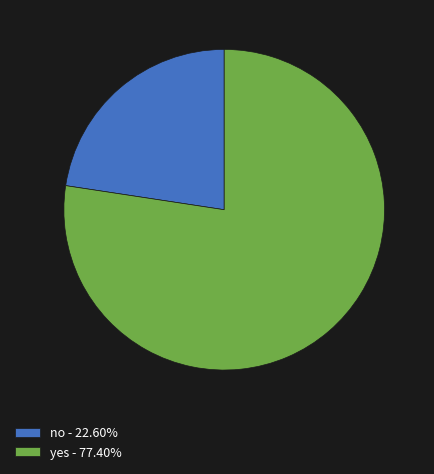

Is the sum of yes - 77.40% and no - 22.60% greater than half?

Yes